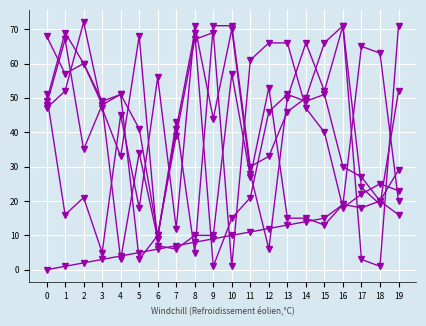

How many distinct data groups are displayed?

6